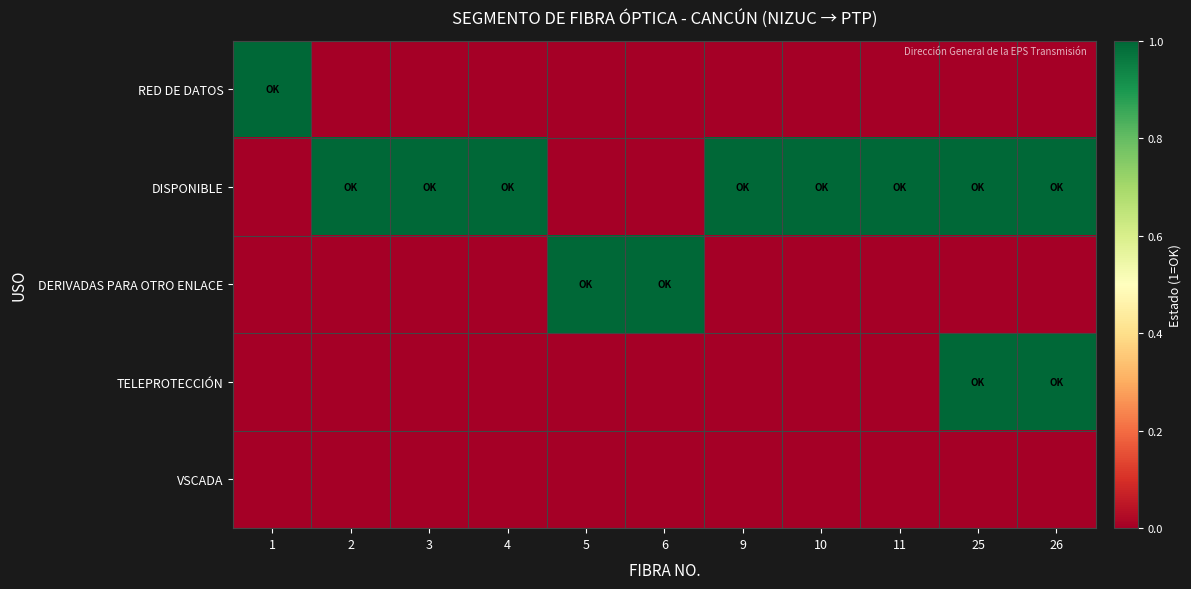

Reading left to right, extract all data points from this chart.

RED DE DATOS: 1=1	2=0	3=0	4=0	5=0	6=0	9=0	10=0	11=0	25=0	26=0
DISPONIBLE: 1=0	2=1	3=1	4=1	5=0	6=0	9=1	10=1	11=1	25=1	26=1
DERIVADAS PARA OTRO ENLACE: 1=0	2=0	3=0	4=0	5=1	6=1	9=0	10=0	11=0	25=0	26=0
TELEPROTECCIÓN: 1=0	2=0	3=0	4=0	5=0	6=0	9=0	10=0	11=0	25=1	26=1
VSCADA: 1=0	2=0	3=0	4=0	5=0	6=0	9=0	10=0	11=0	25=0	26=0